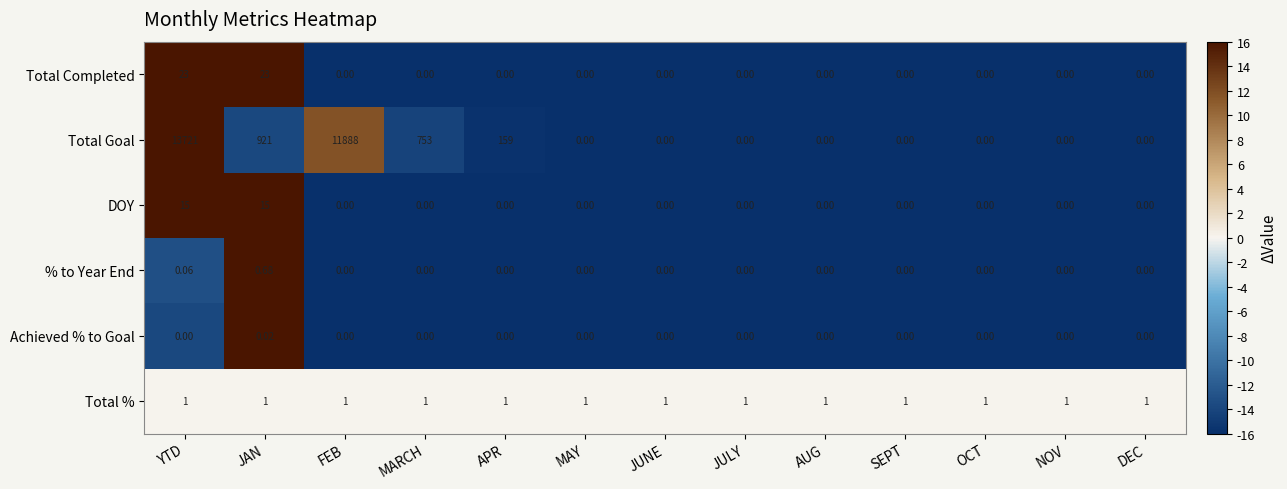

Which series has the largest total across all categories?

Total Goal